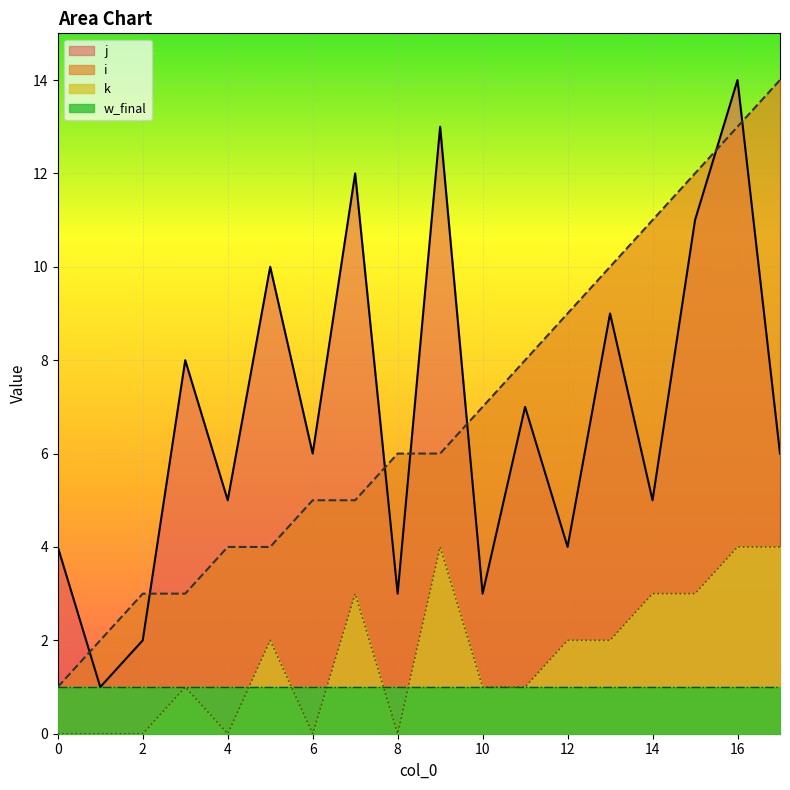

How many interior local valleys does the j series have?

7